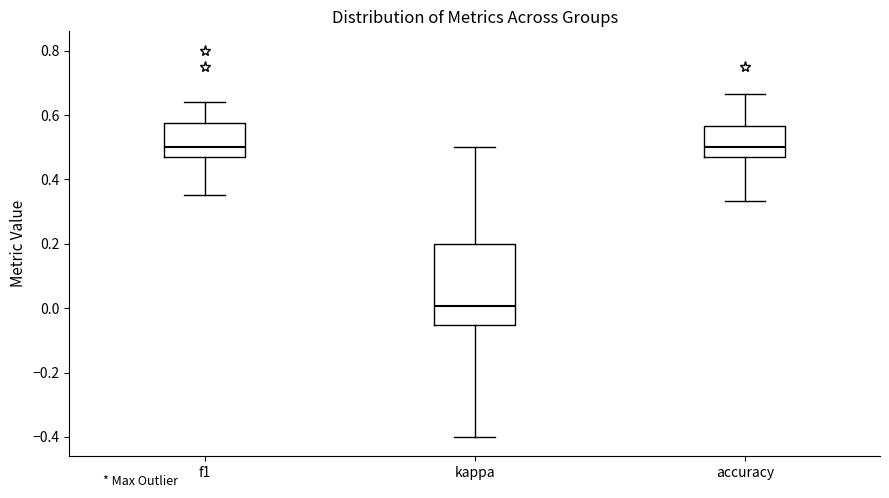

Reading left to right, read every box against the y-axis: the position of its median line, the range the box covers, and the ends of its whiskers. The values are not printed on the chart, so give them approximately, as read against the axis.

f1: median 0.50, box 0.48 to 0.58, whiskers 0.36 to 0.64
kappa: median 0.00, box -0.06 to 0.20, whiskers -0.40 to 0.50
accuracy: median 0.50, box 0.48 to 0.56, whiskers 0.34 to 0.66